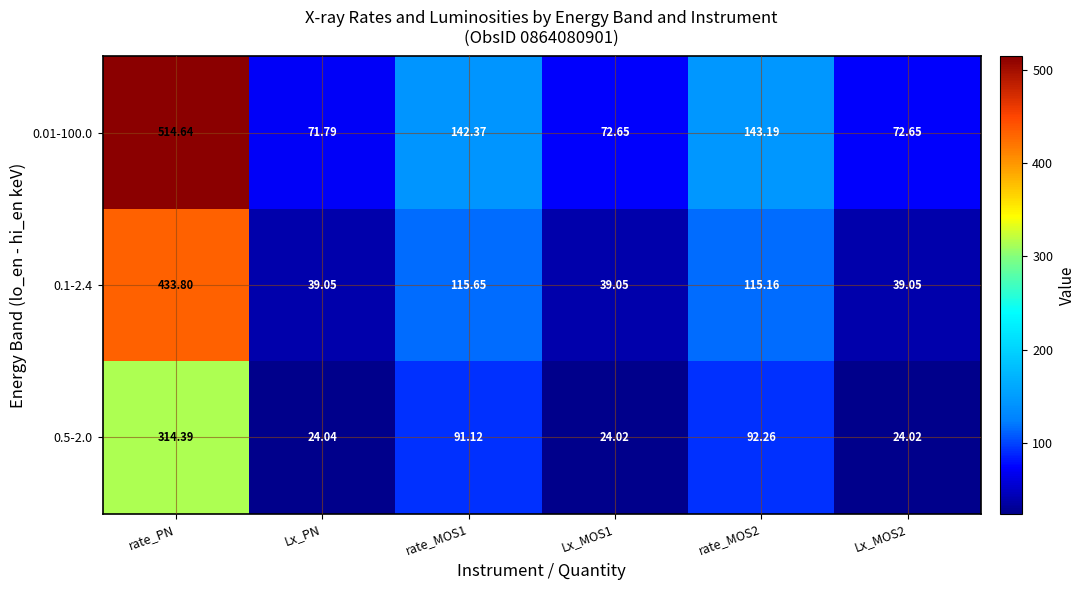

At which category is the sum across all series the highest?

rate_PN